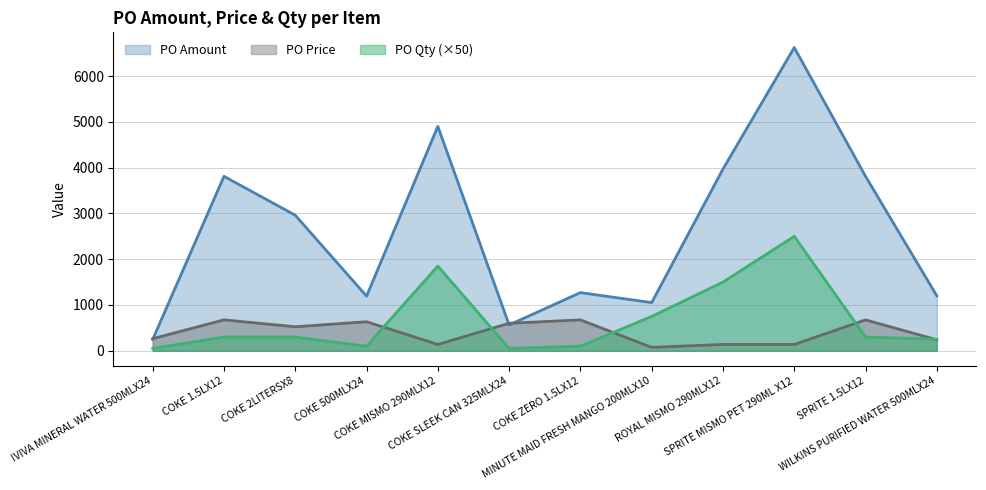

Reading left to right, transcribe all the data shown in this chart.

PO Amount: 248.4	3810.5	2960.6	1193.6	4902.1	564.7	1270.2	1052.2	3969.8	6624.5	3810.5	1200.0
PO Price: 264.0	675.0	524.5	634.4	138.0	600.2	675.0	74.6	137.8	138.0	675.0	240.0
PO Qty: 50.0	300.0	300.0	100.0	1850.0	50.0	100.0	750.0	1500.0	2500.0	300.0	250.0